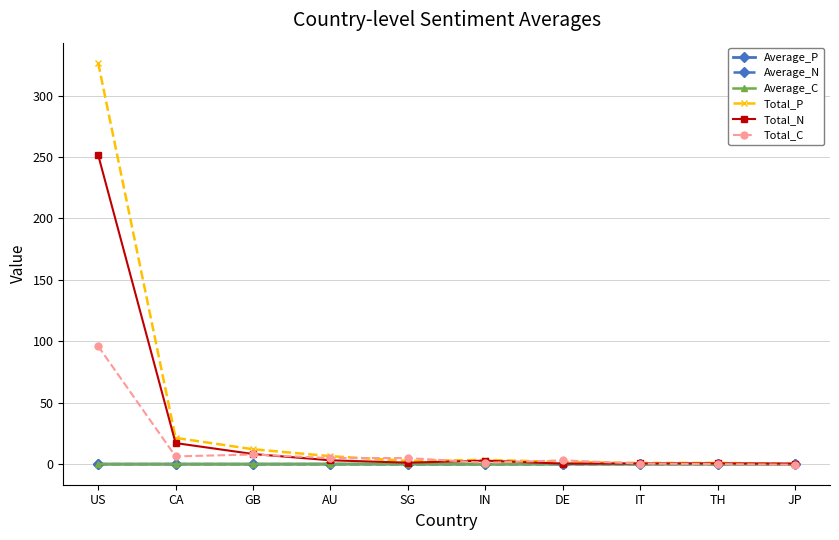

What are all the series names shown in the legend?

Average_P, Average_N, Average_C, Total_P, Total_N, Total_C